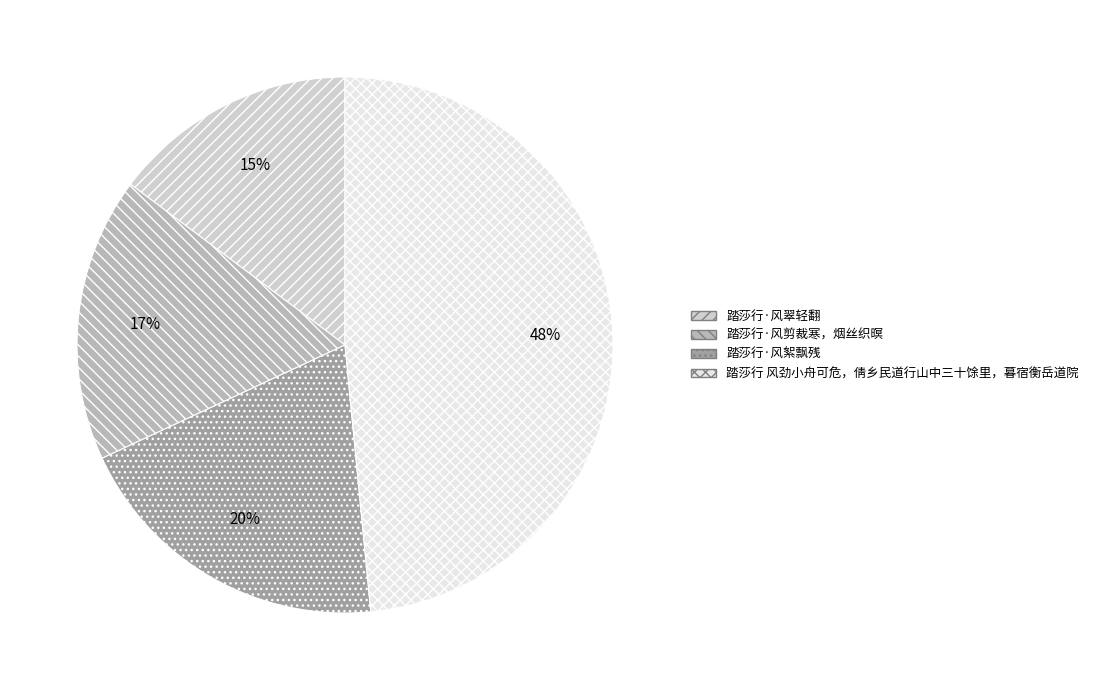

Is it true that 踏莎行 风劲小舟可危，倩乡民道行山中三十馀里，暮宿衡岳道院 is 48% of the pie?

True